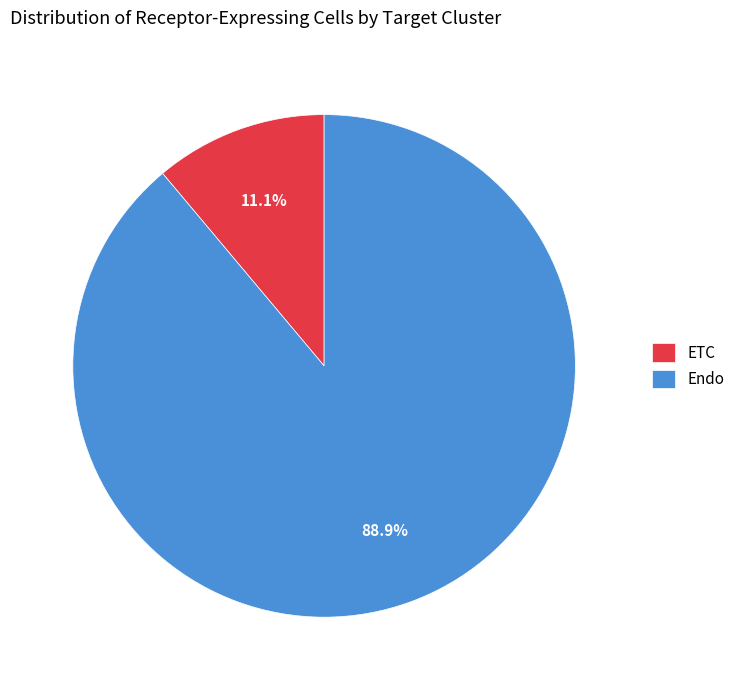

Which slice is the smallest?

ETC